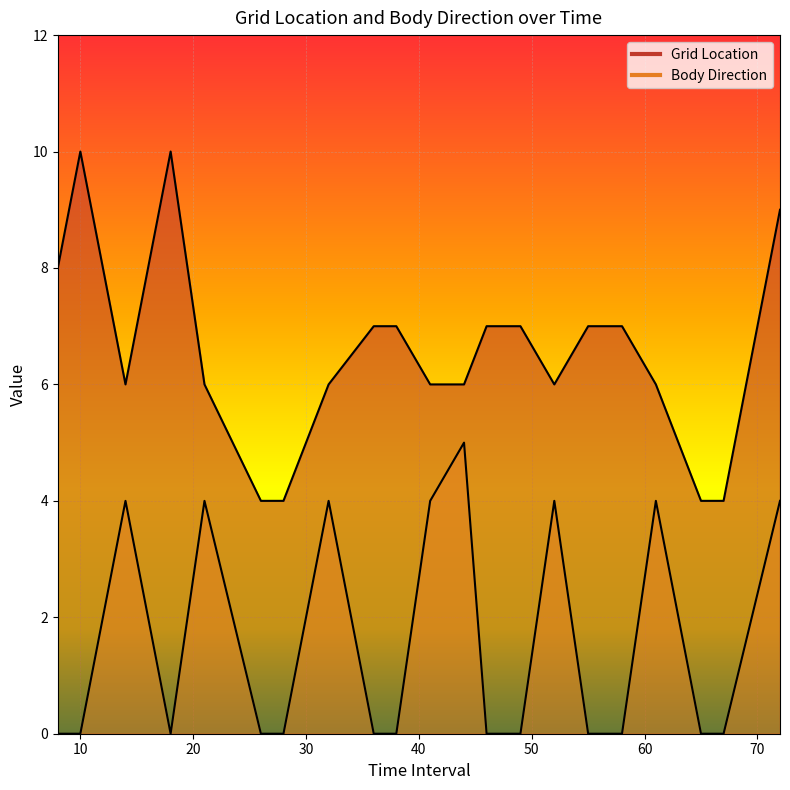

Is it true that Grid Location equals 4 at 14?

False